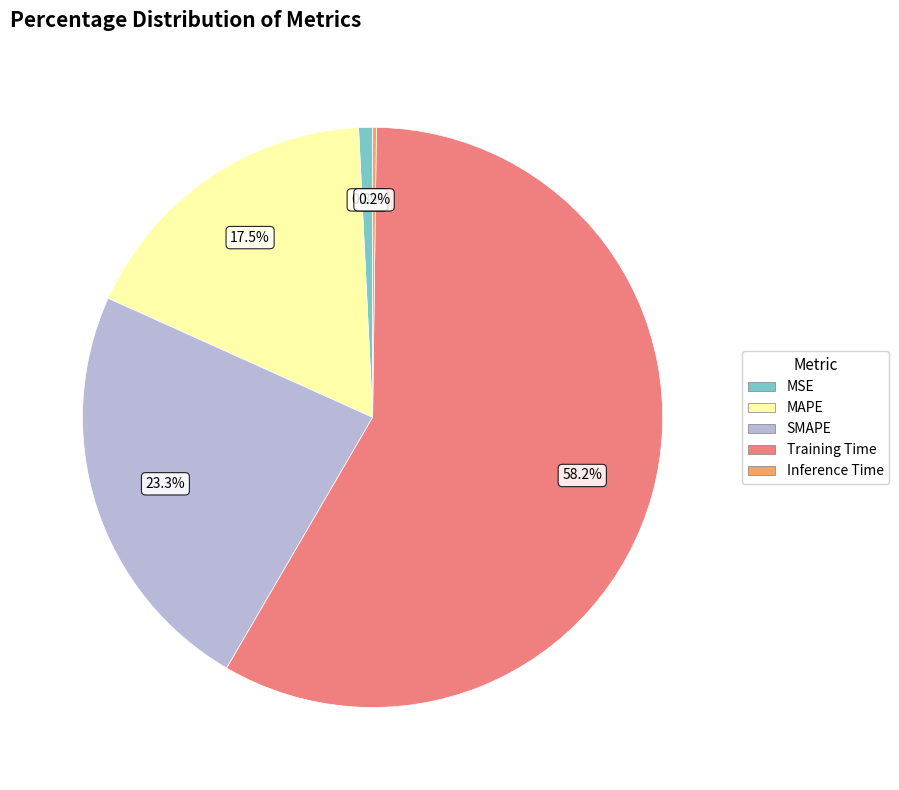

Combined, what portion of the pie is Training Time and MSE?

59.0%